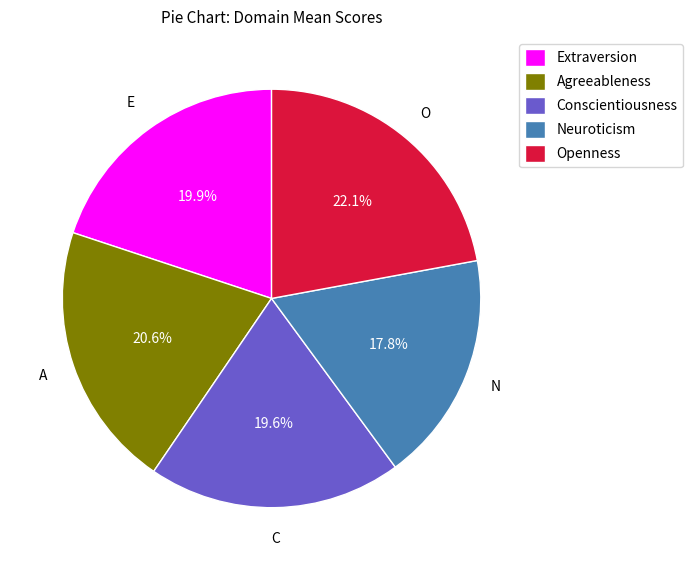

To the nearest percent, what portion does Openness represent?

22%